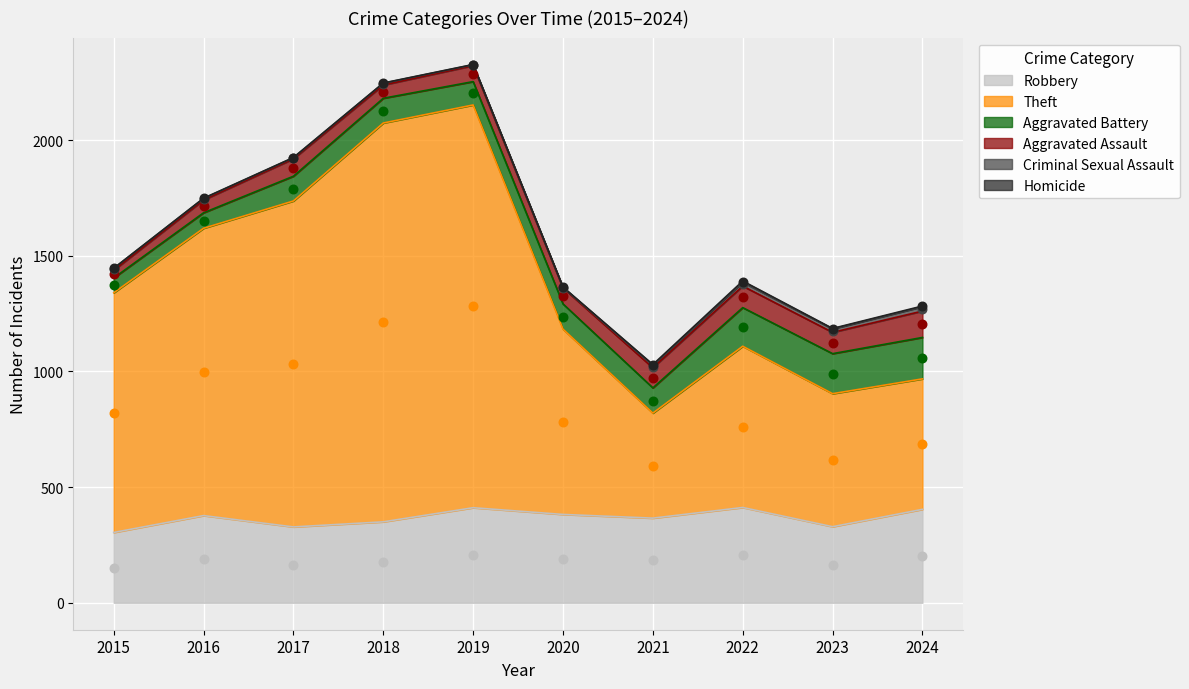

Which series reaches the maximum Y coordinate?

Theft